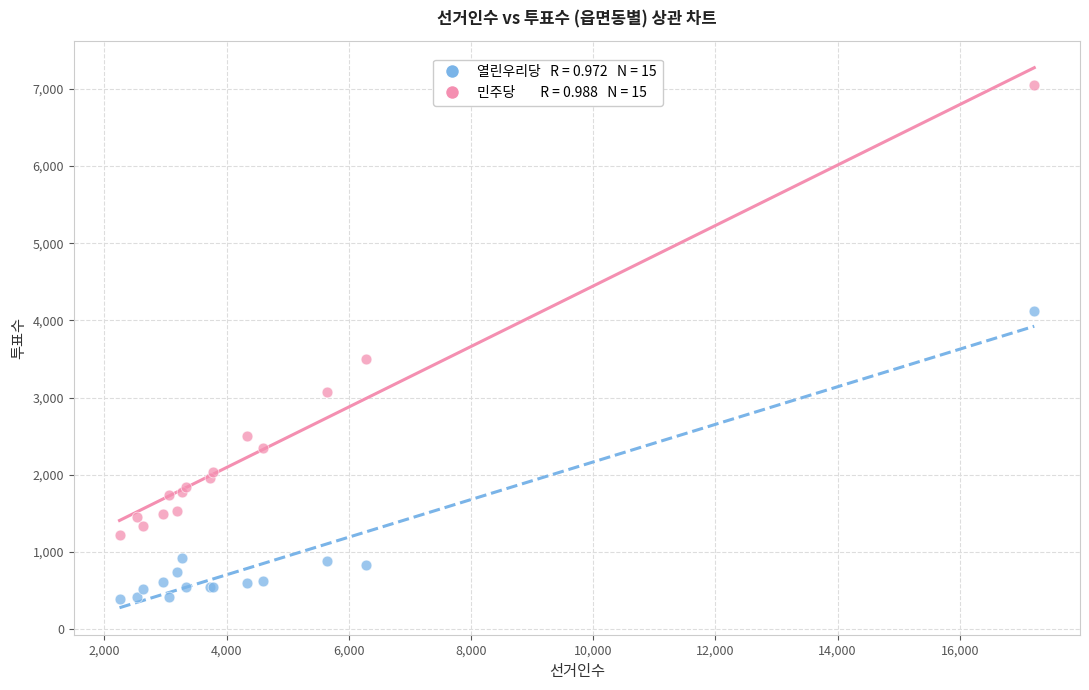

Across all series, what Y value is closest to 3720?

3503